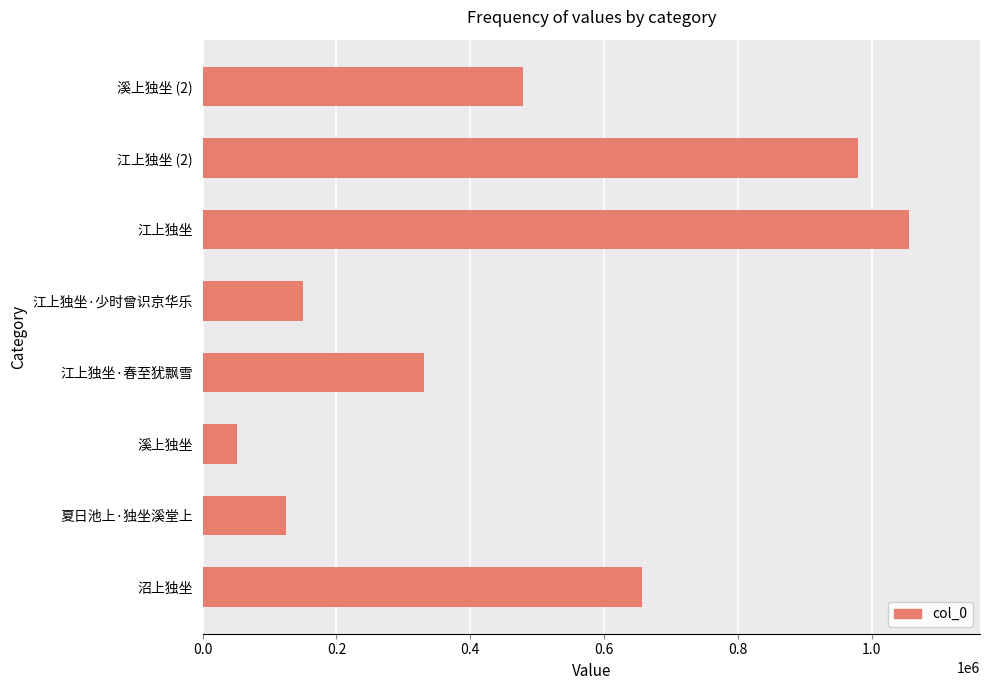

The value at 江上独坐 (2) is 979893. True or false?

True